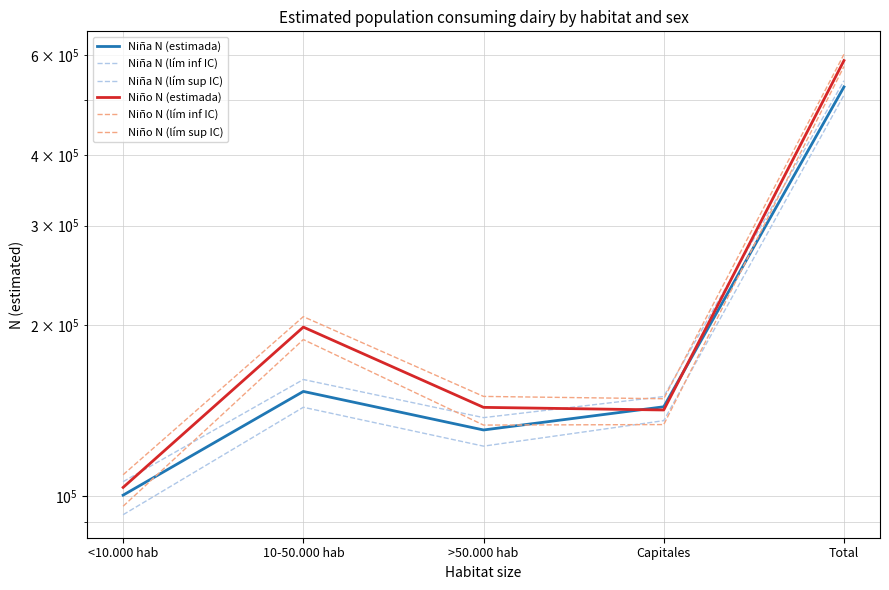

How many lines are shown in the chart?

6